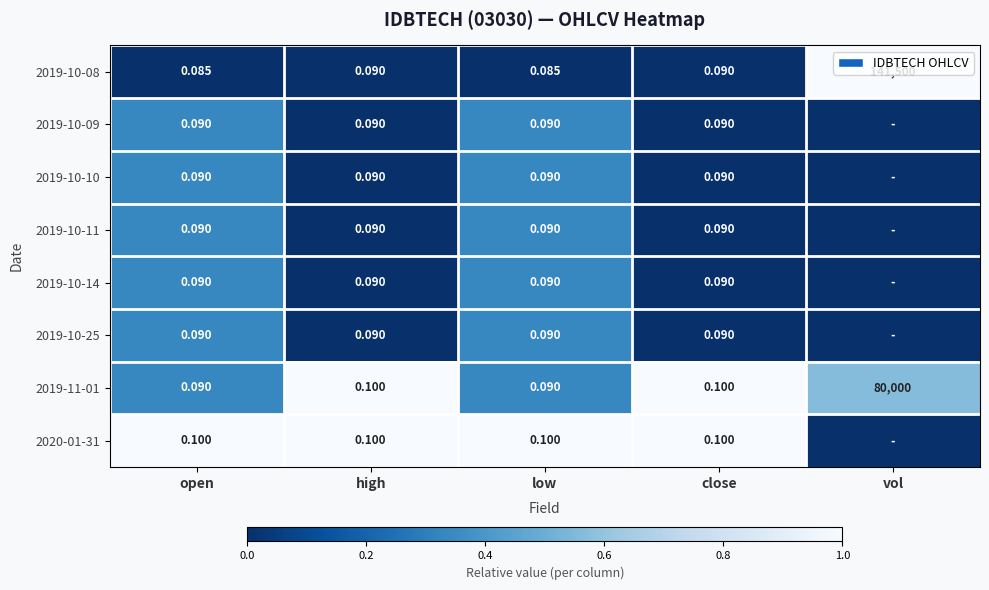

Between low and vol, which is larger?

vol